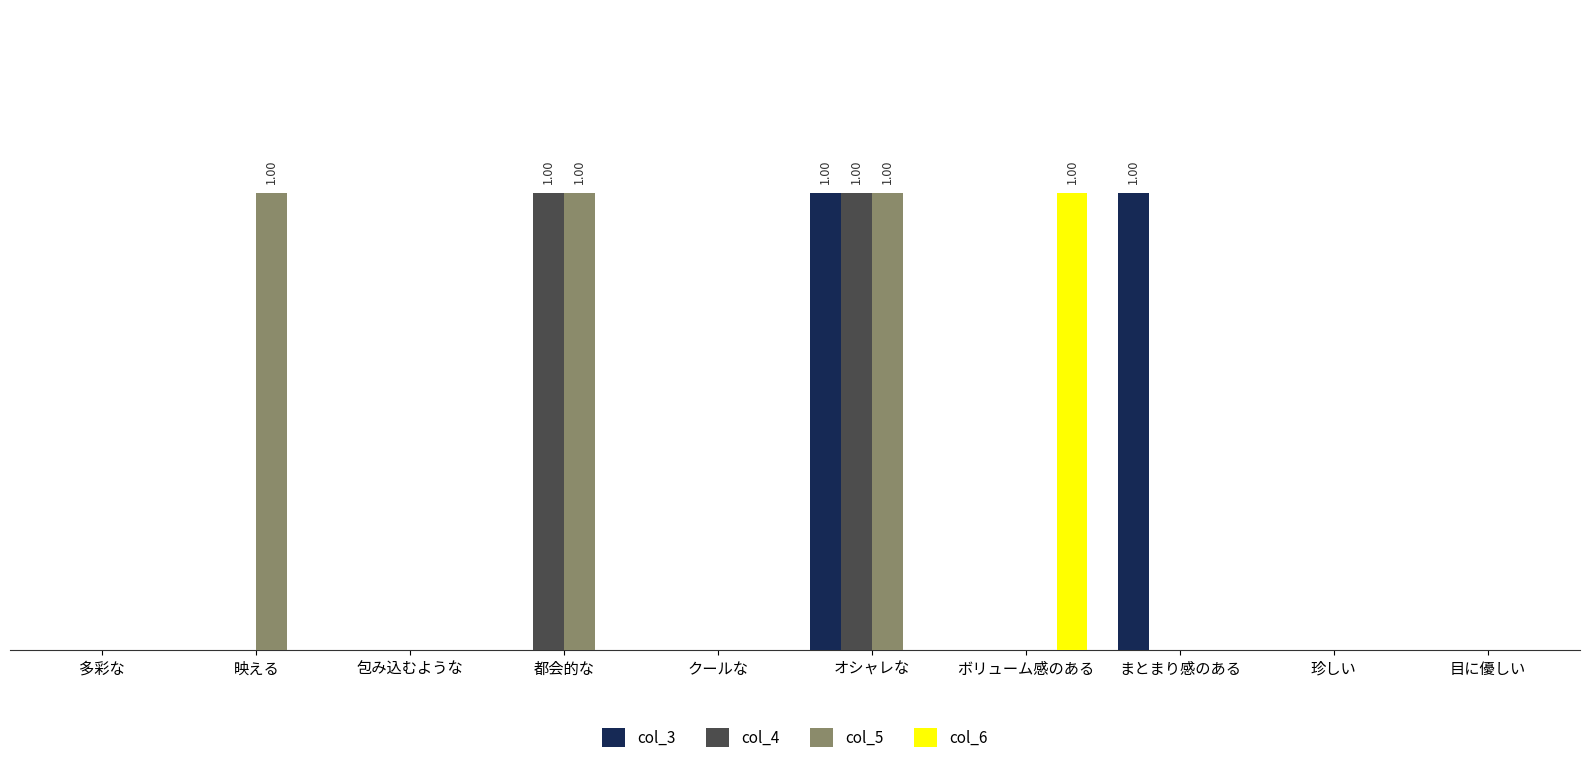

What are all the series names shown in the legend?

col_3, col_4, col_5, col_6